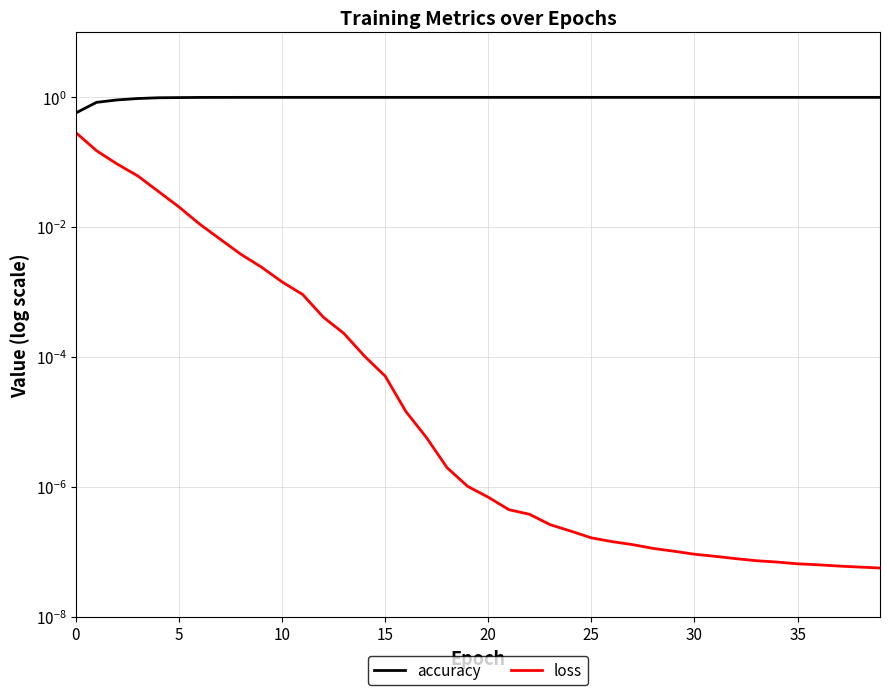

Reading left to right, extract all data points from this chart.

accuracy: 0.6	0.8	0.9	1.0	1.0	1.0	1.0	1.0	1.0	1.0	1.0	1.0	1.0	1.0	1.0	1.0	1.0	1.0	1.0	1.0	1.0	1.0	1.0	1.0	1.0	1.0	1.0	1.0	1.0	1.0	1.0	1.0	1.0	1.0	1.0	1.0	1.0	1.0	1.0	1.0
loss: 0.3	0.2	0.1	0.1	0.0	0.0	0.0	0.0	0.0	0.0	0.0	0.0	0.0	0.0	0.0	0.0	0.0	0.0	0.0	0.0	0.0	0.0	0.0	0.0	0.0	0.0	0.0	0.0	0.0	0.0	0.0	0.0	0.0	0.0	0.0	0.0	0.0	0.0	0.0	0.0